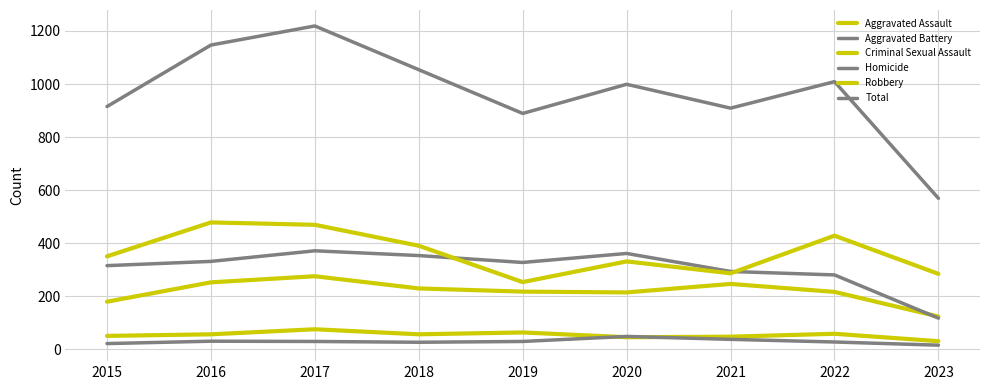

What is the minimum value shown in the chart?

15